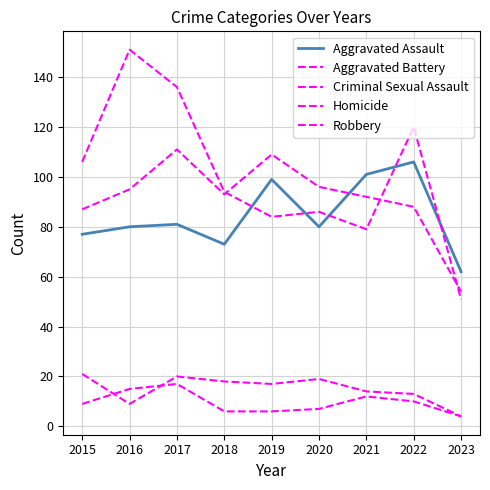

Where does the Robbery series first go above 94?

2015